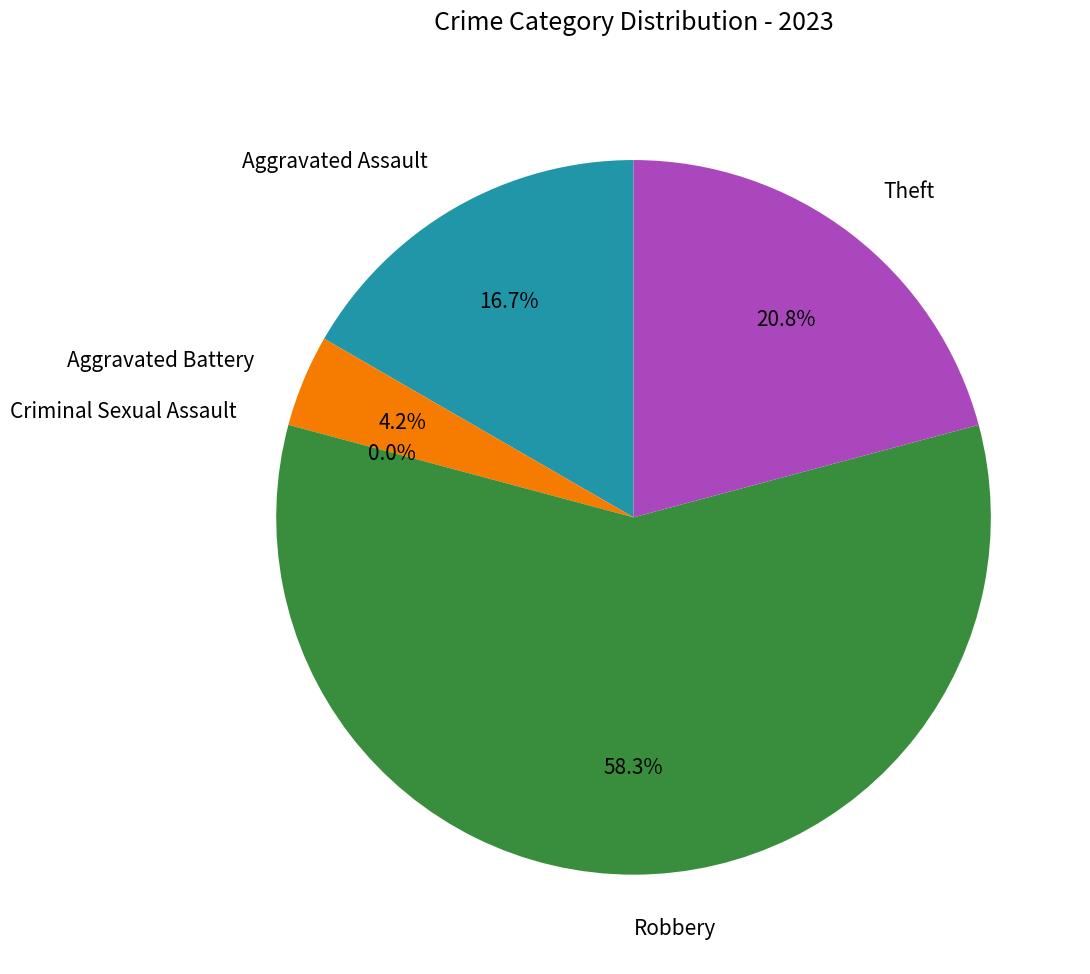

Is it true that Robbery is 58% of the pie?

True